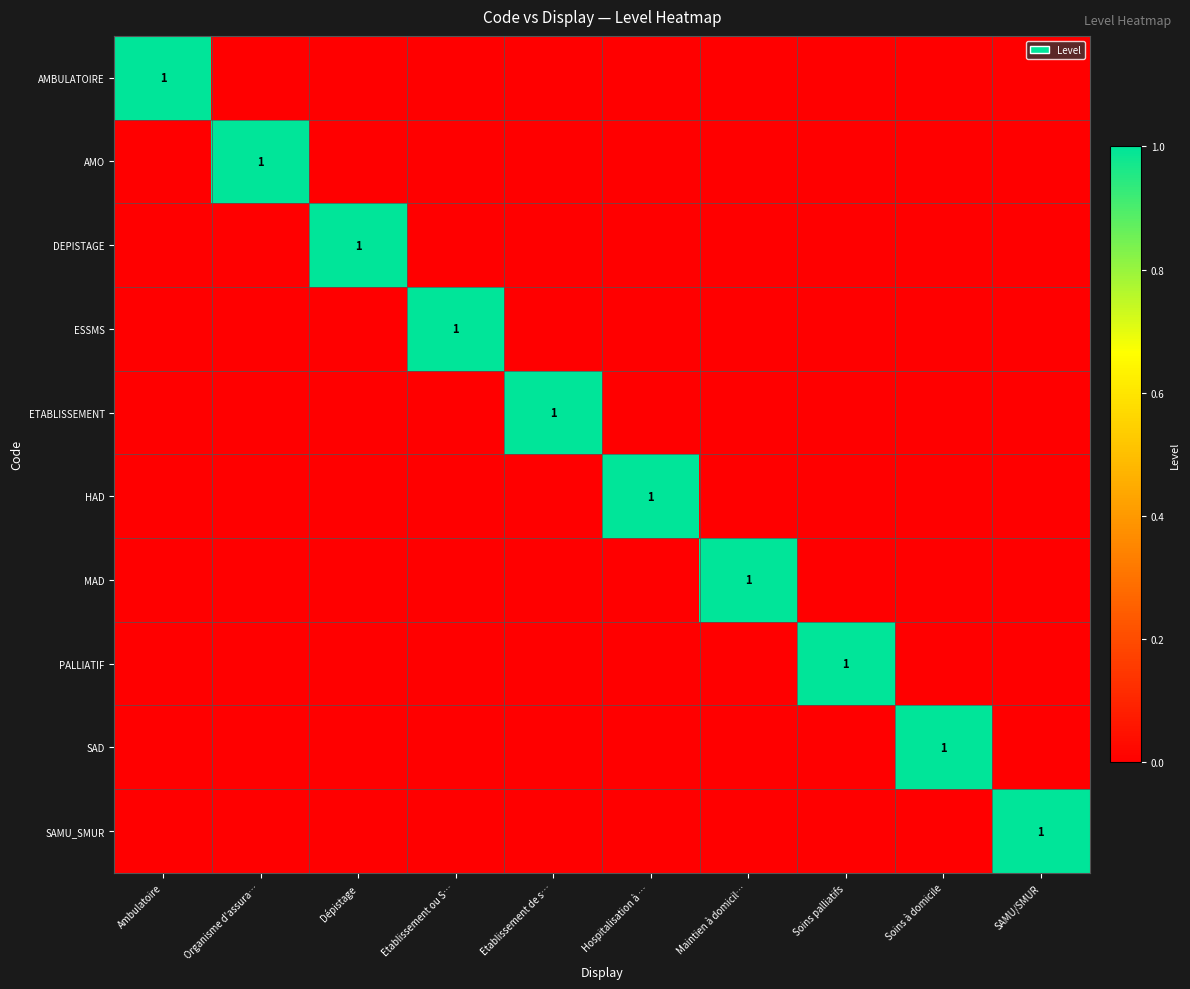

At which category does the chart reach its peak across all series?

Ambulatoire